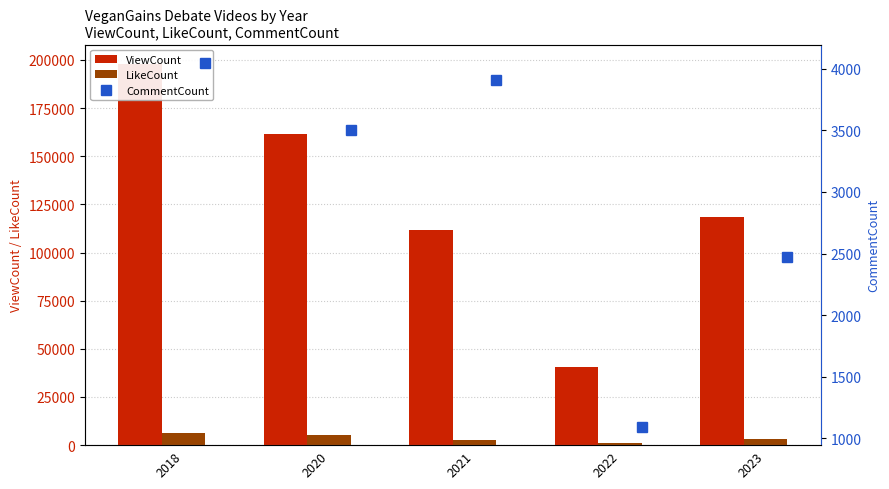

List the labels in order of ViewCount value, largest first.

2018, 2020, 2023, 2021, 2022